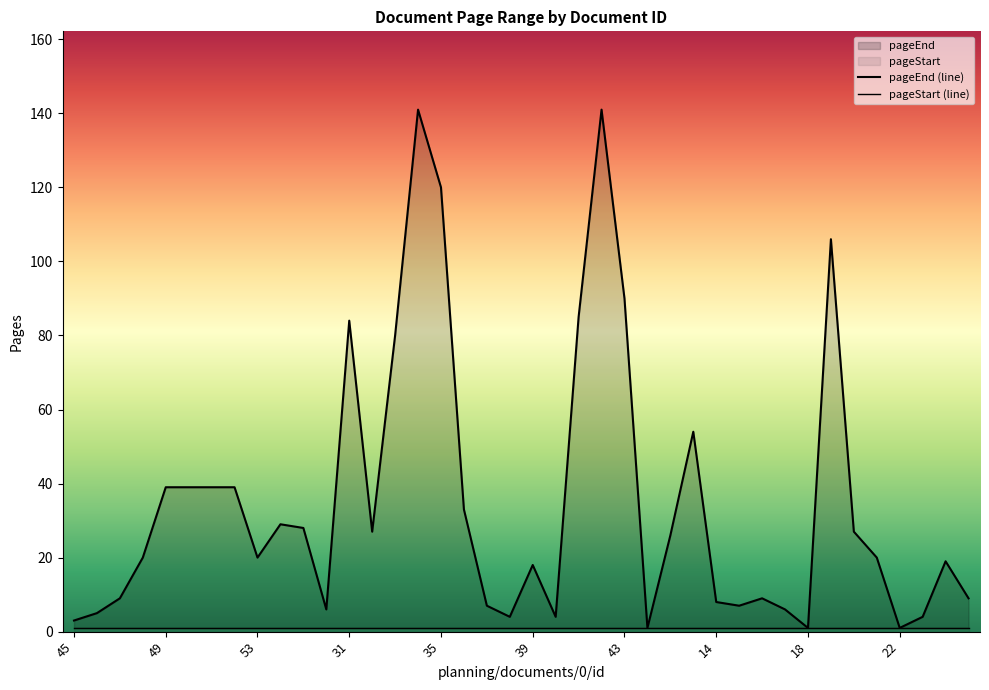

Read the value at 44.

1